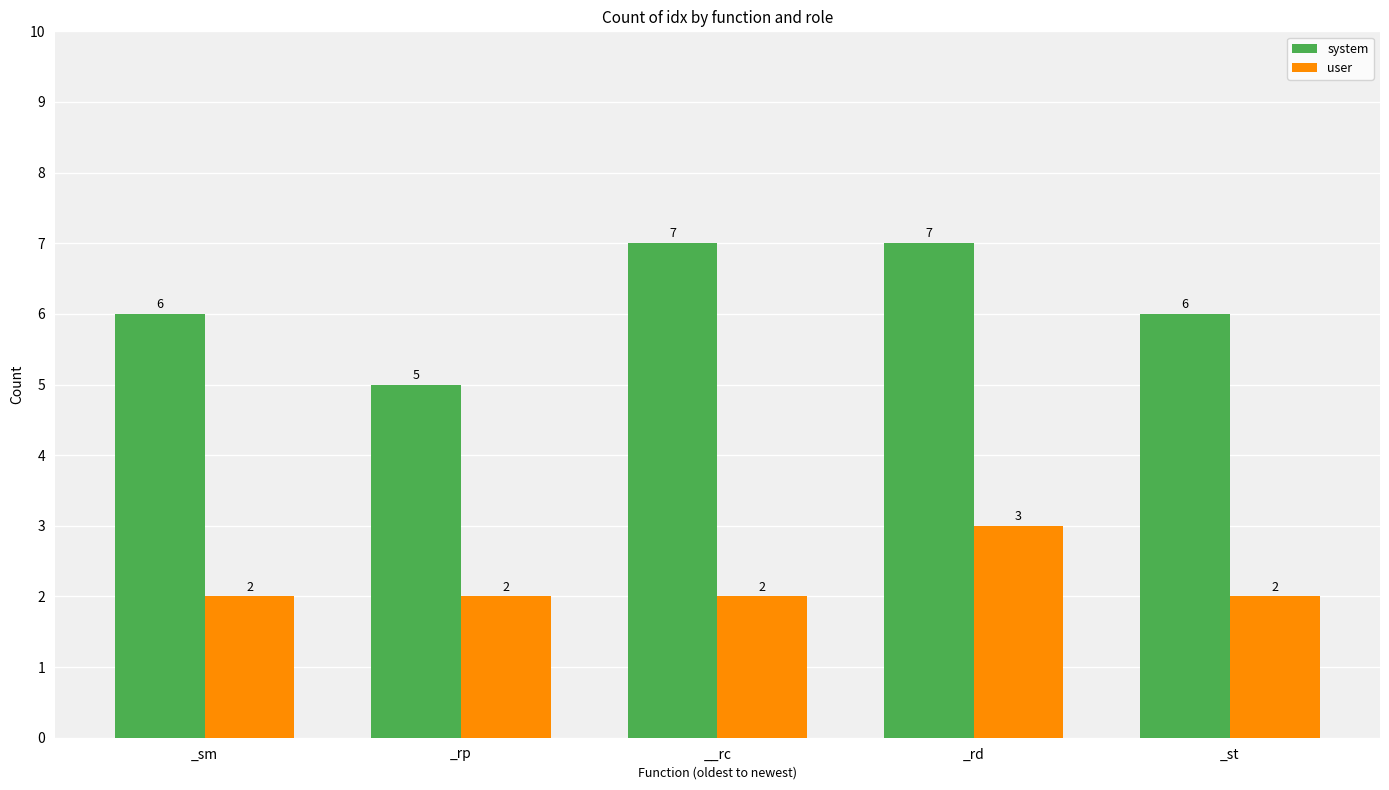

List the series in order of their overall mean, highest first.

system, user